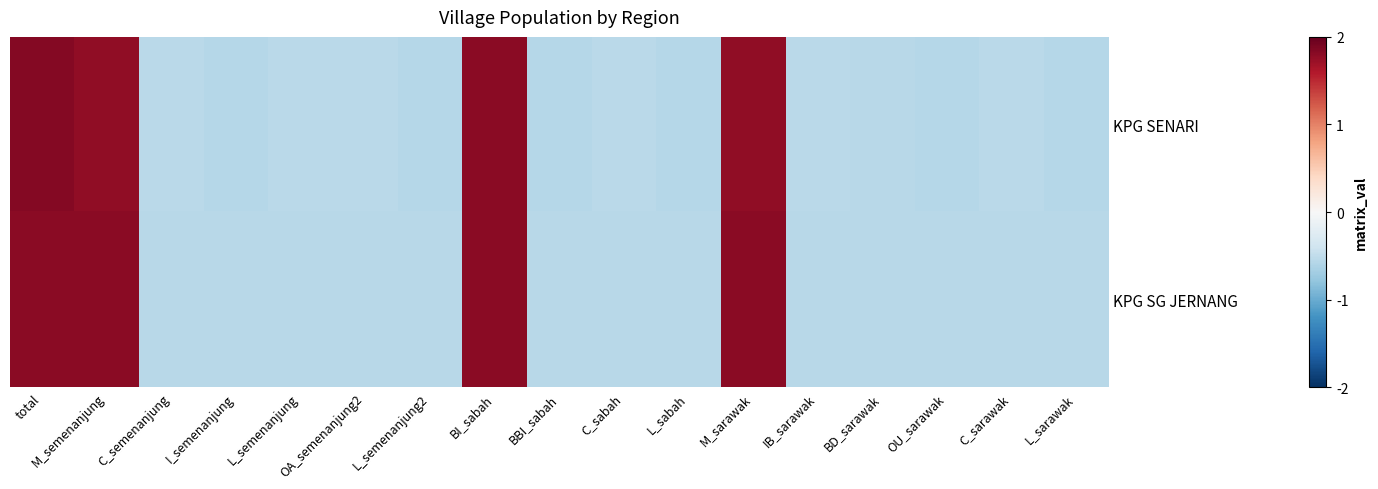

At how many categories does at least one series exceed 0?

4